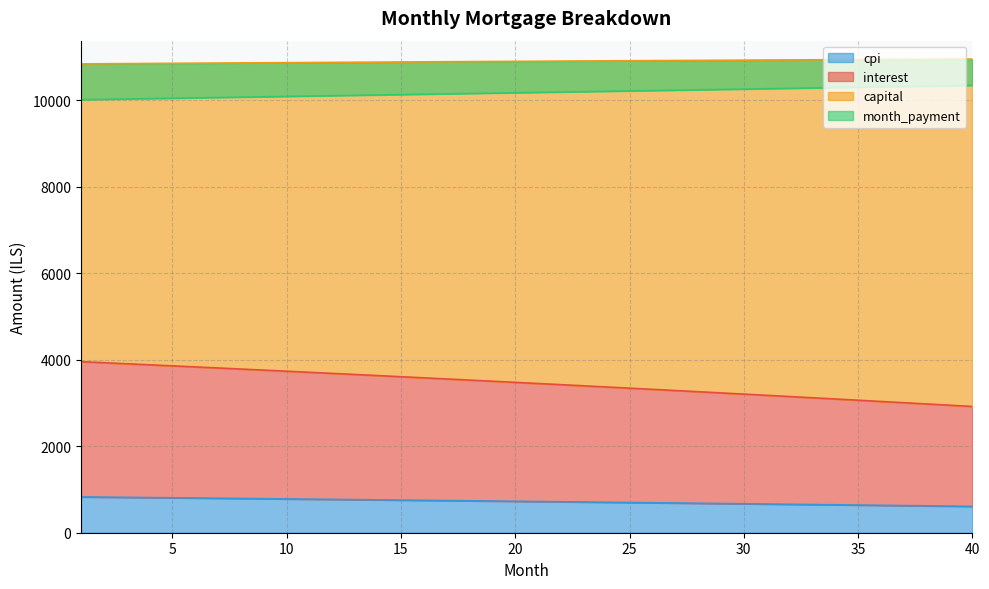

What is the difference between the highest and lowest values at 7?

10064.6